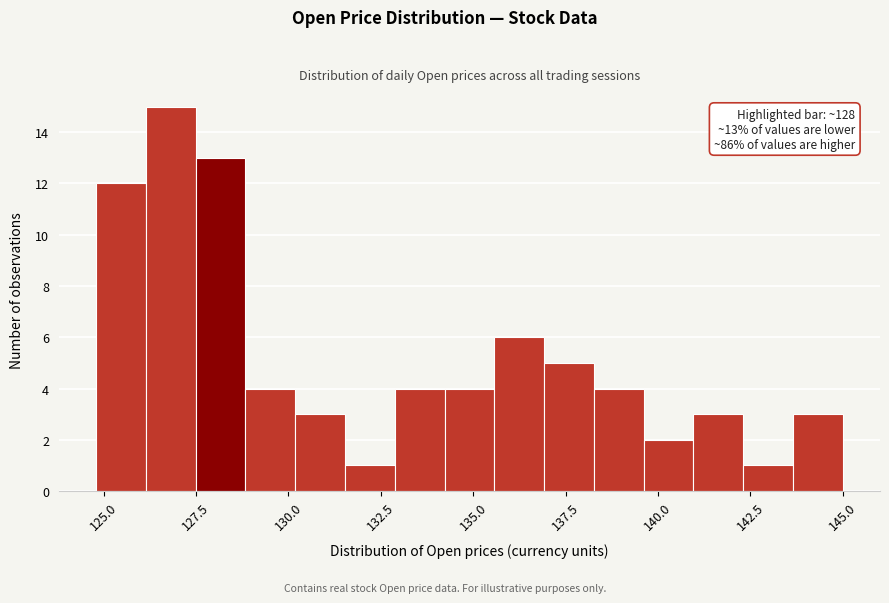

Read against the x-axis, roughly where is the centre of the tallest bar?

127.0